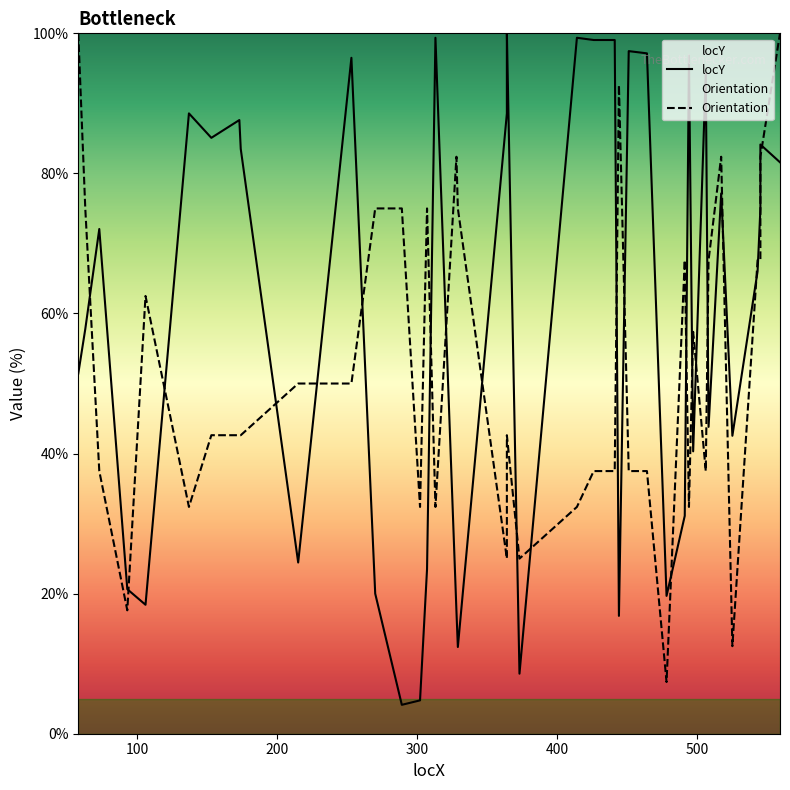

List the series in order of their overall mean, highest first.

locY, Orientation